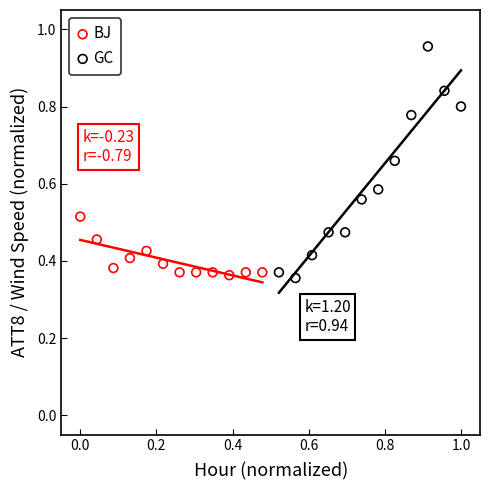

Which series has the largest Y range (max minus min)?

GC